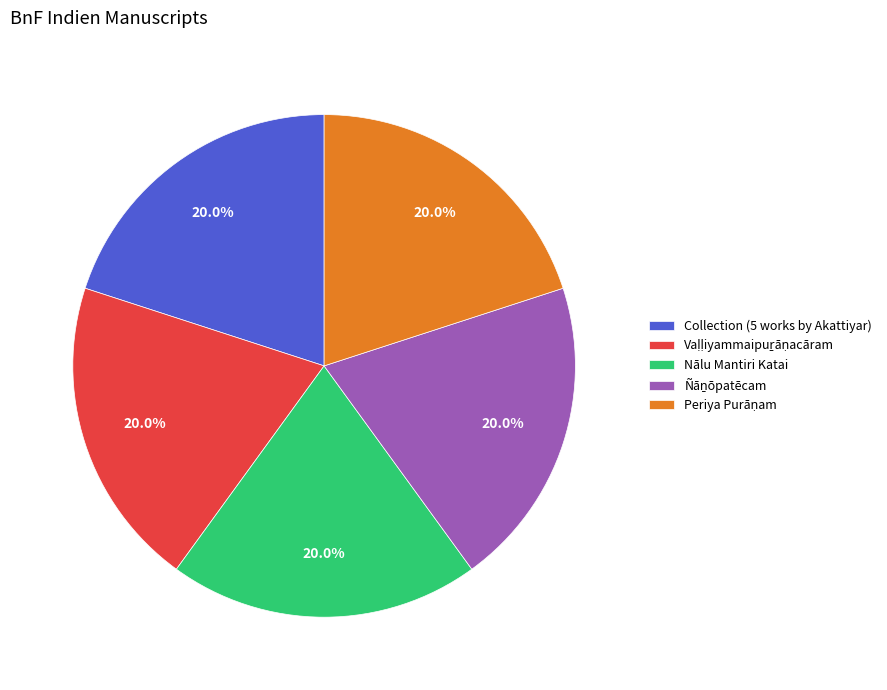

Is there a majority slice in this chart?

No